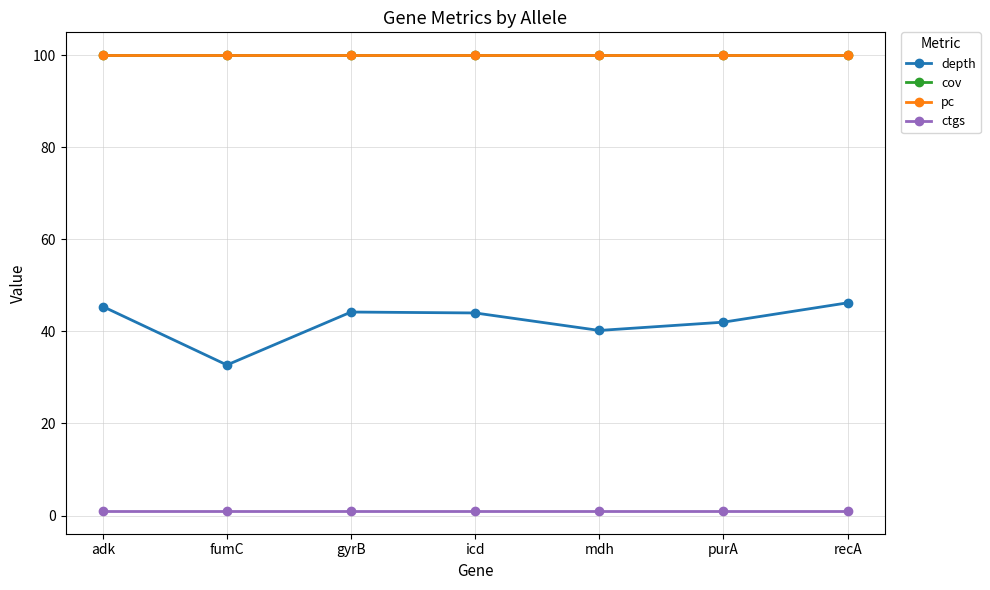

Is this an area chart (filled region under the line)?

No